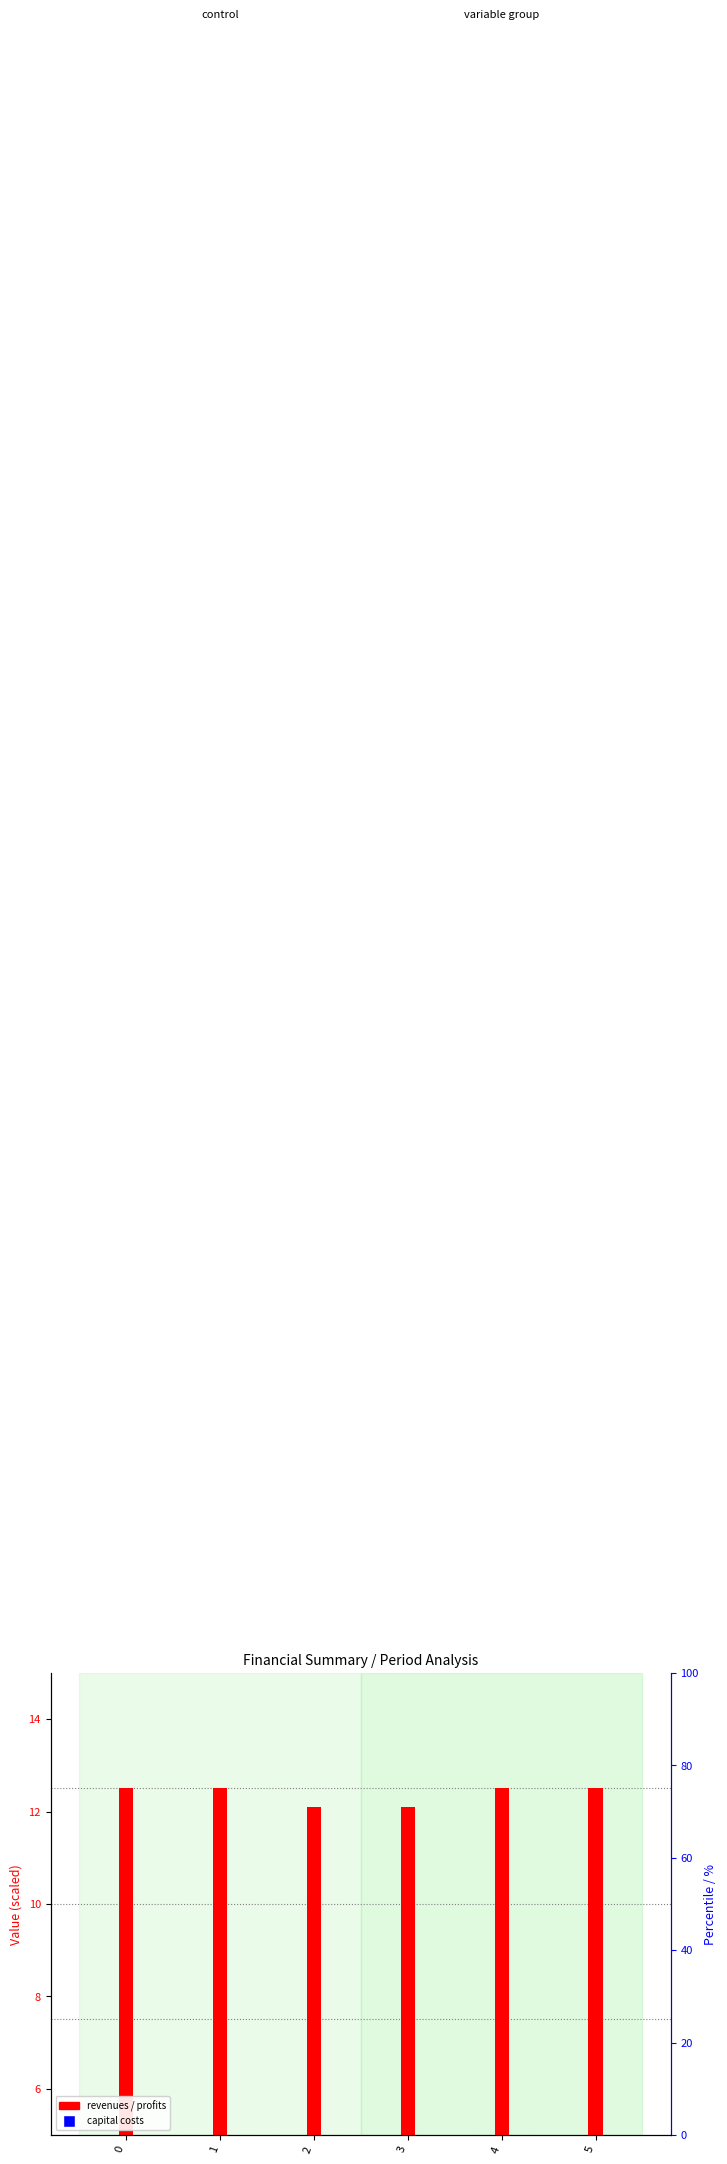

At which category is the sum across all series the highest?

4